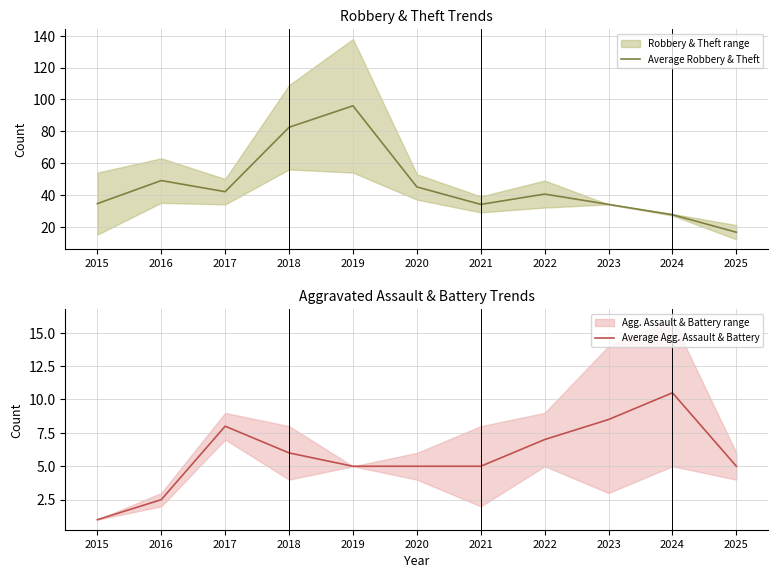

What value does the Average Robbery & Theft series have at 2018?

82.5